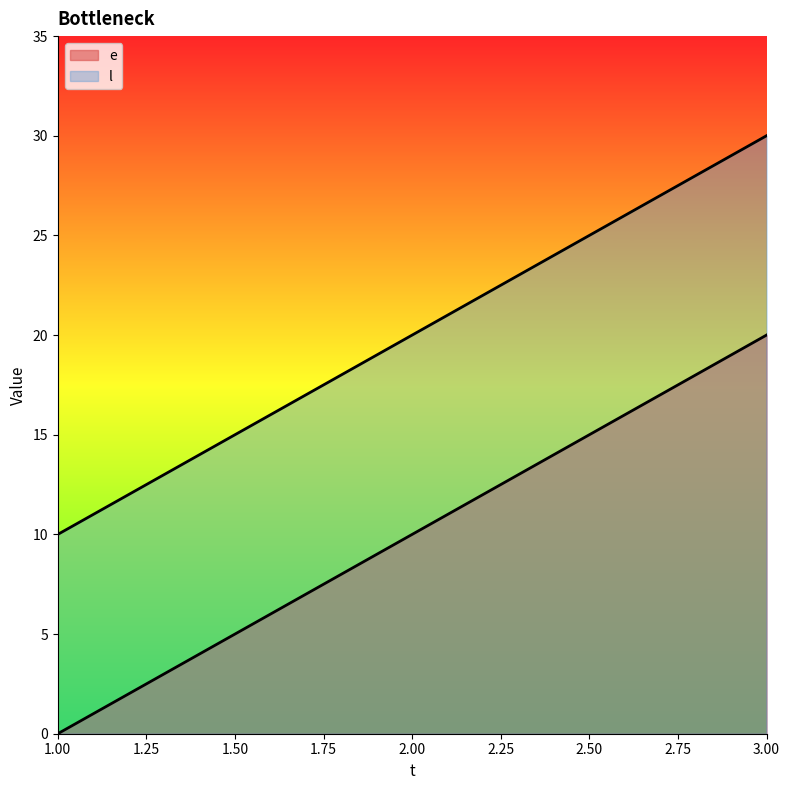

Between 1 and 2, which series saw the biggest shift?

e